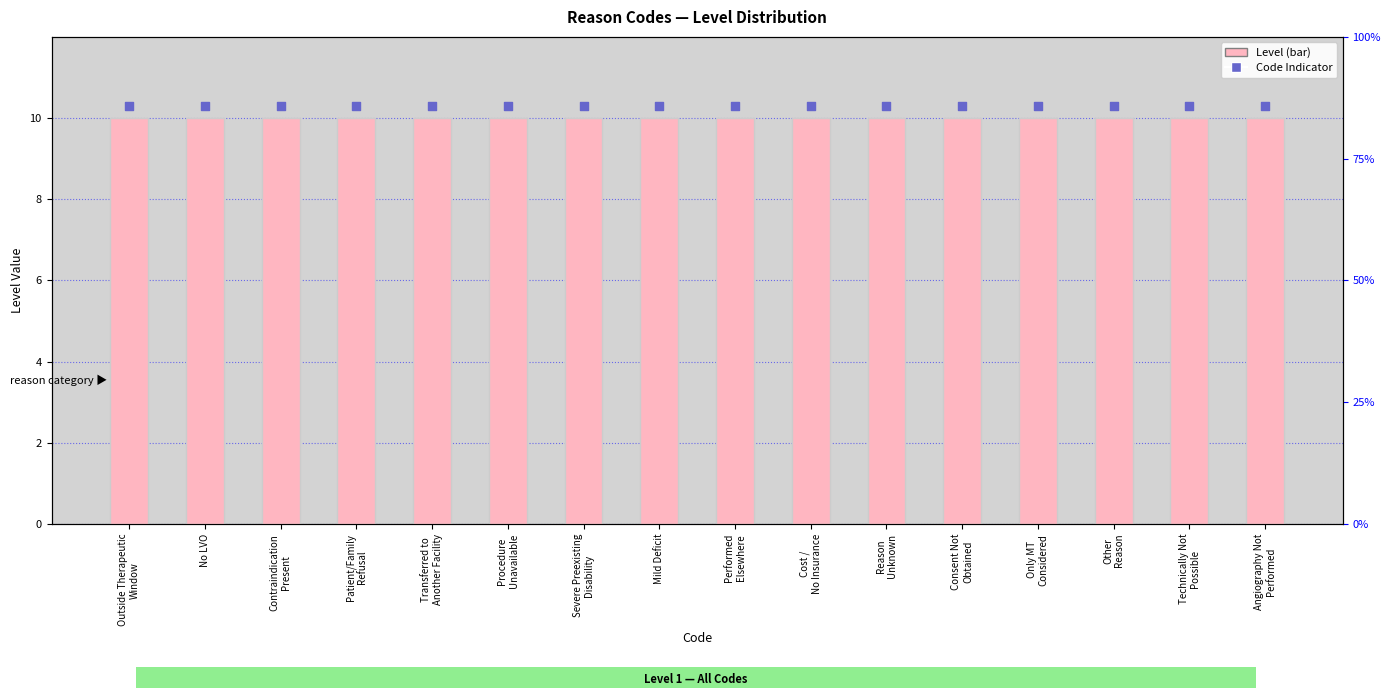

Which series has the widest spread of Y values?

Level (count)